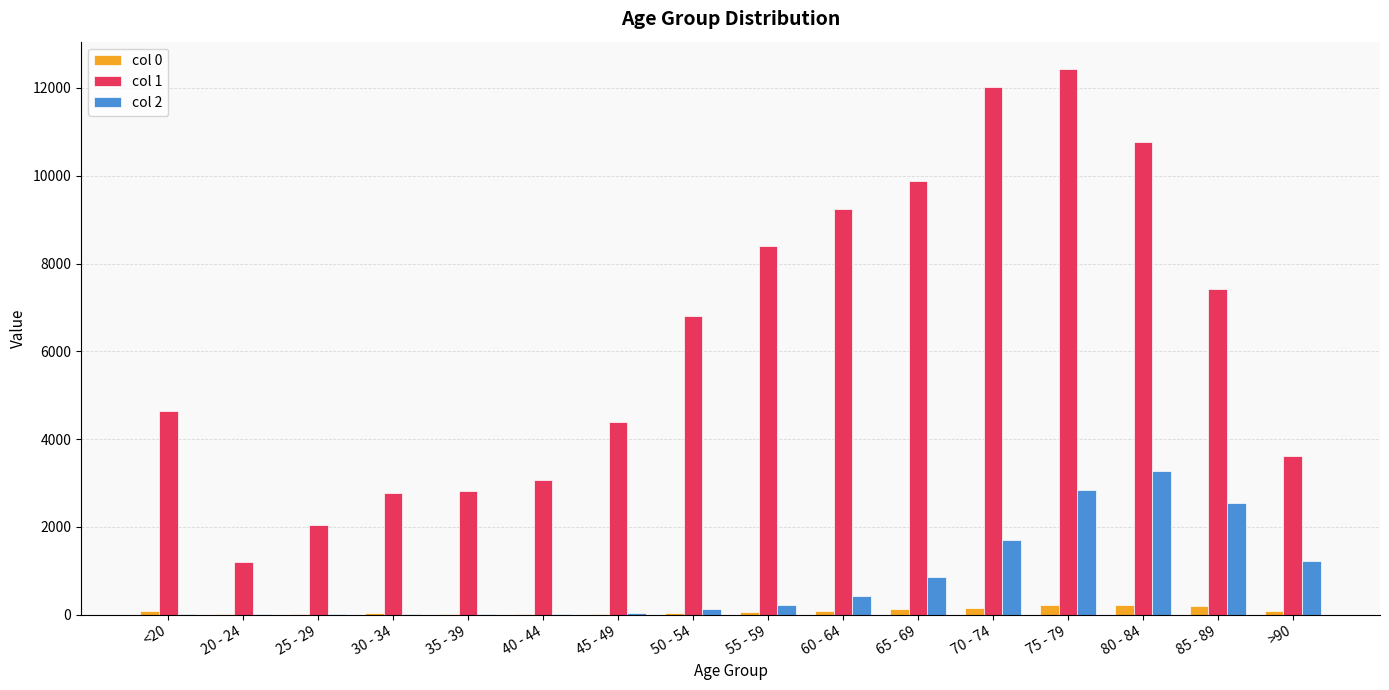

What value does the col 0 series have at 40 - 44?

20